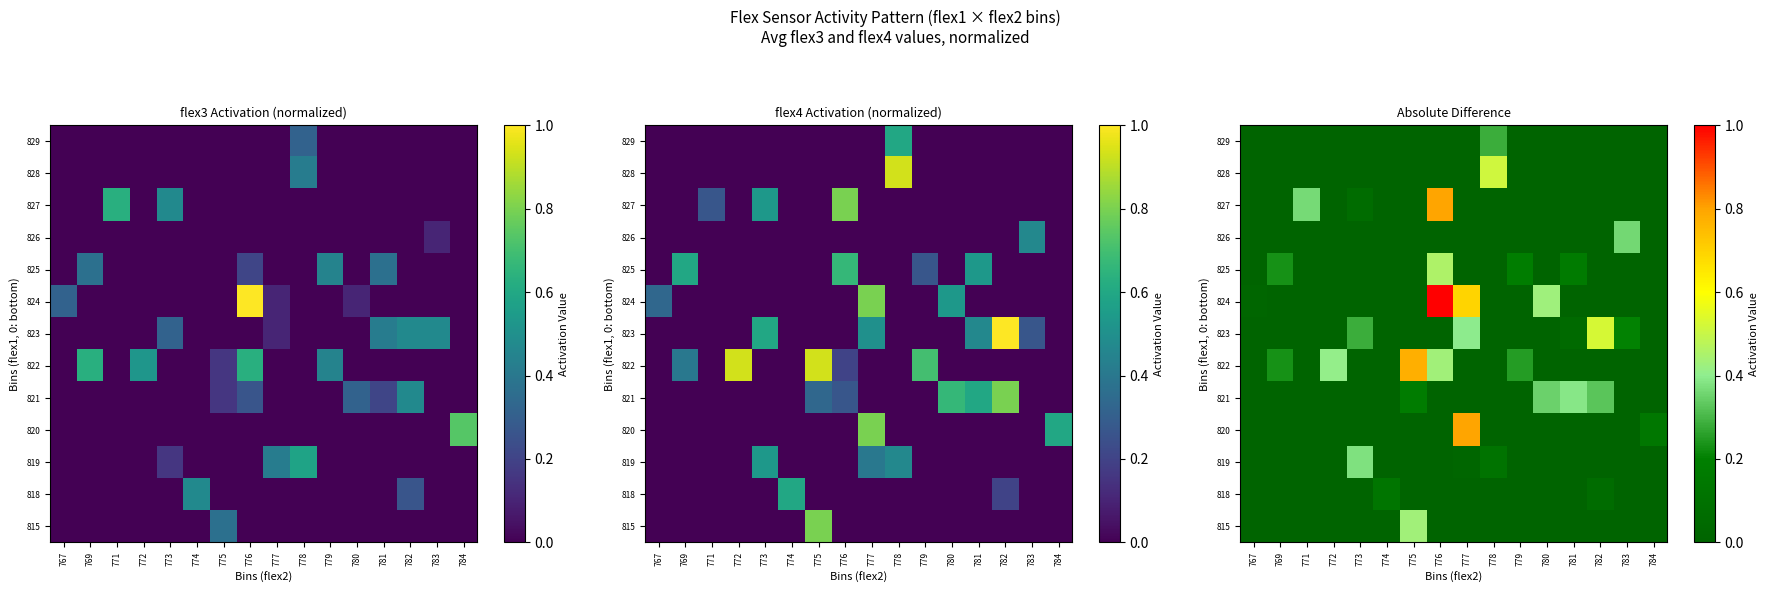

What is the spread (max minus min) of values at 769?

0.2